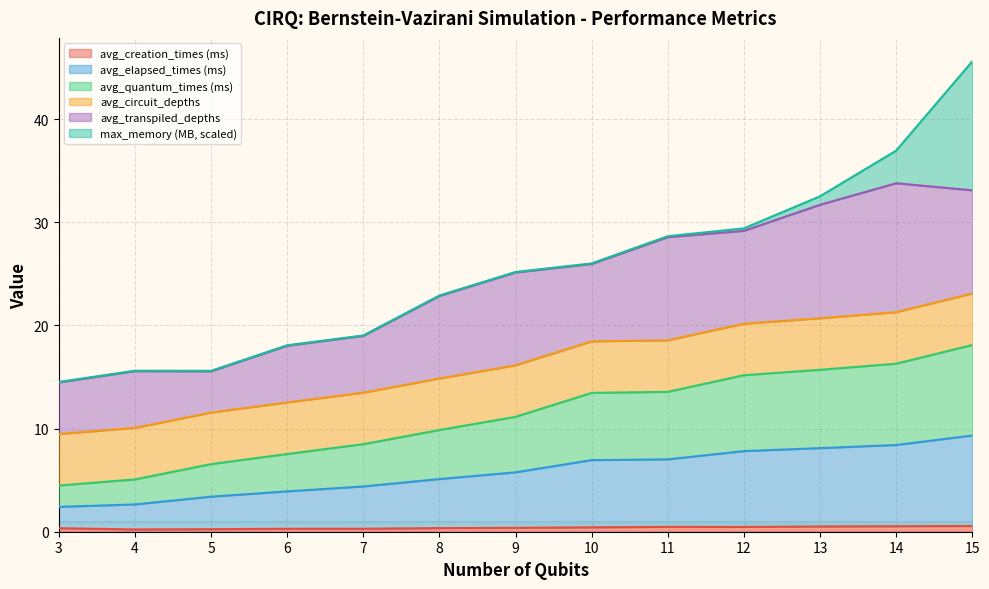

At which category is the sum across all series the highest?

15